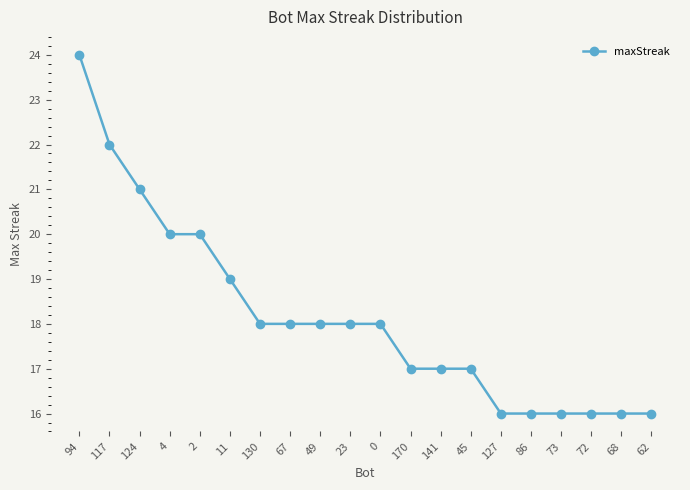

Reading left to right, what are all the values shown in this chart?

94=24	117=22	124=21	4=20	2=20	11=19	130=18	67=18	49=18	23=18	0=18	170=17	141=17	45=17	127=16	86=16	73=16	72=16	68=16	62=16